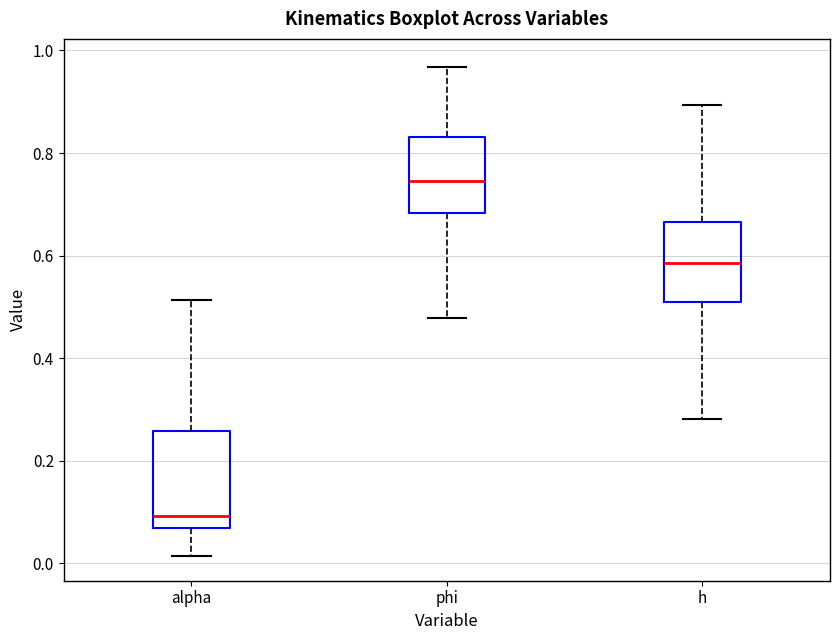

Reading left to right, transcribe this box plot: for each box, give where its median line is, the range the box spans, and where its two whiskers end, as read against the y-axis. The values are not printed on the chart, so give them approximately, as read against the axis.

alpha: median 0.10, box 0.06 to 0.26, whiskers 0.02 to 0.52
phi: median 0.74, box 0.68 to 0.84, whiskers 0.48 to 0.96
h: median 0.58, box 0.52 to 0.66, whiskers 0.28 to 0.90